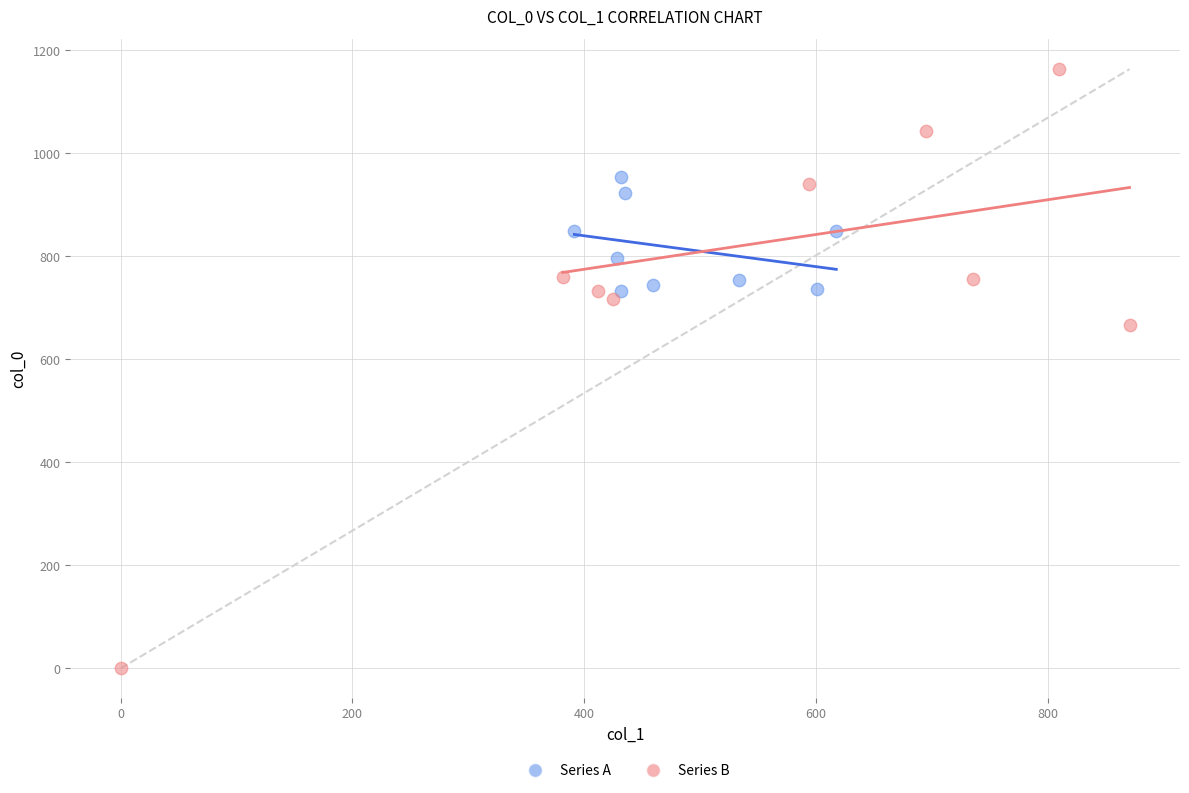

What are all the series names shown in the legend?

Series A, Series B